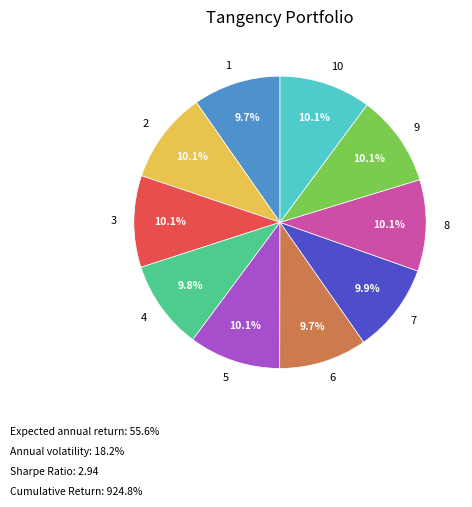

Approximately how many times larger is the value at 1 compared to 2?

1.0